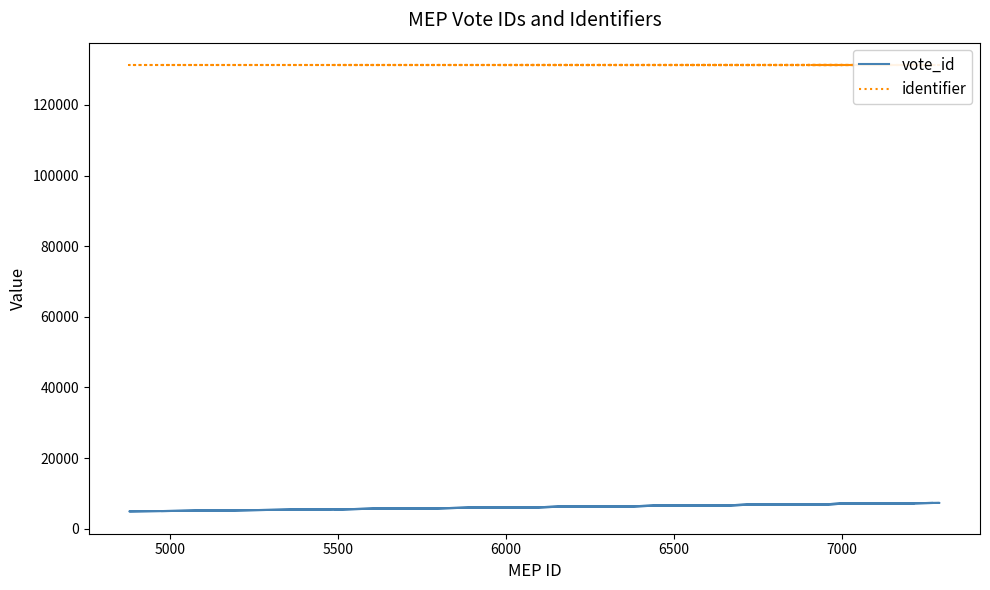

True or false: identifier has more than 0 points higher than both neighbors.

False